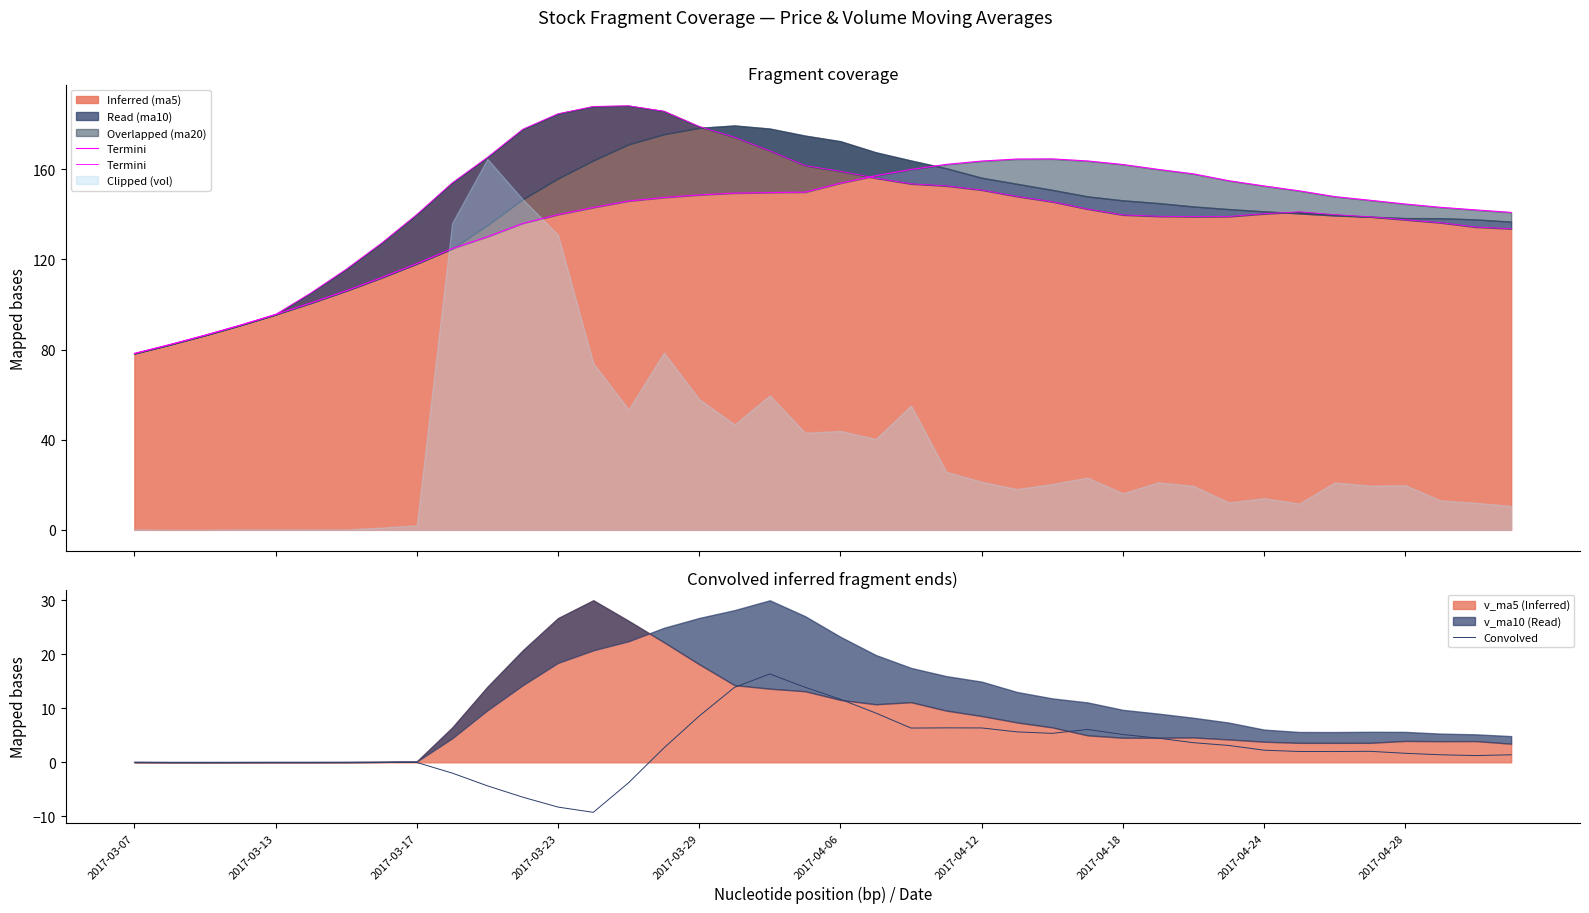

What is the maximum value for ma20 edge?

164.6